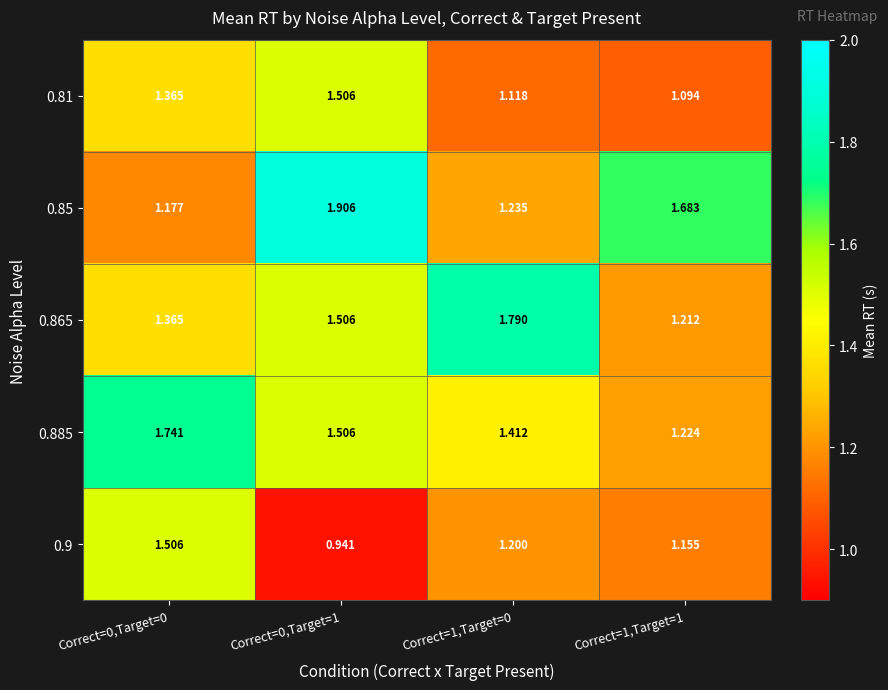

Count the number of categories in the chart.

4